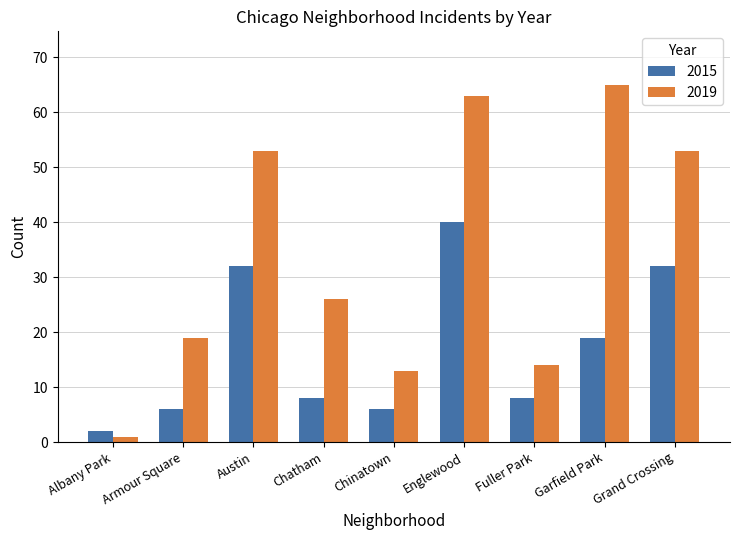

What is the sum of the 2015 values at Albany Park and Grand Crossing?

34